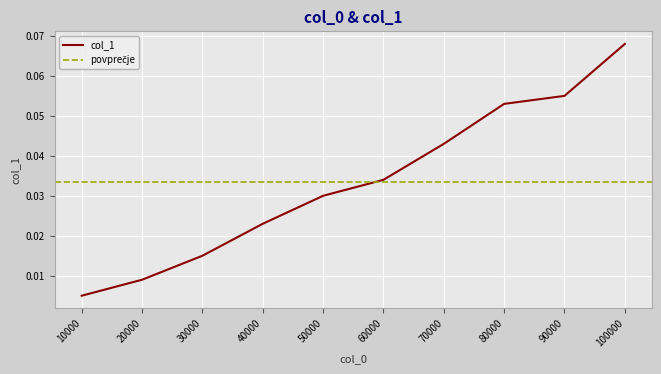

Rank the categories by value from lowest to highest.

10000, 20000, 30000, 40000, 50000, 60000, 70000, 80000, 90000, 100000